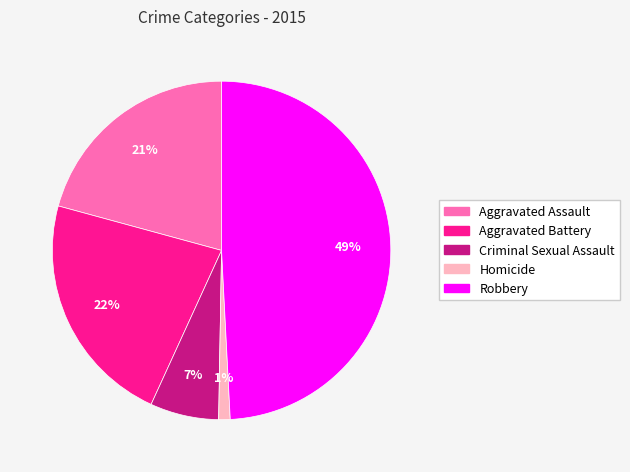

Between Aggravated Assault and Robbery, which is larger?

Robbery